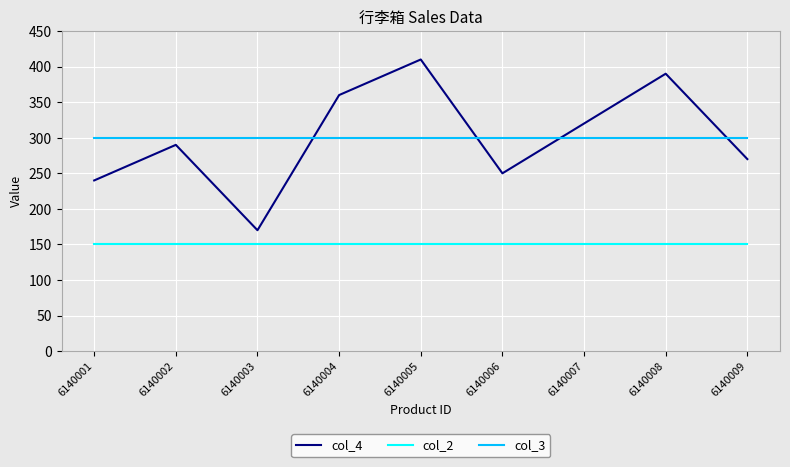

At which label does col_4 reach its peak?

6140005